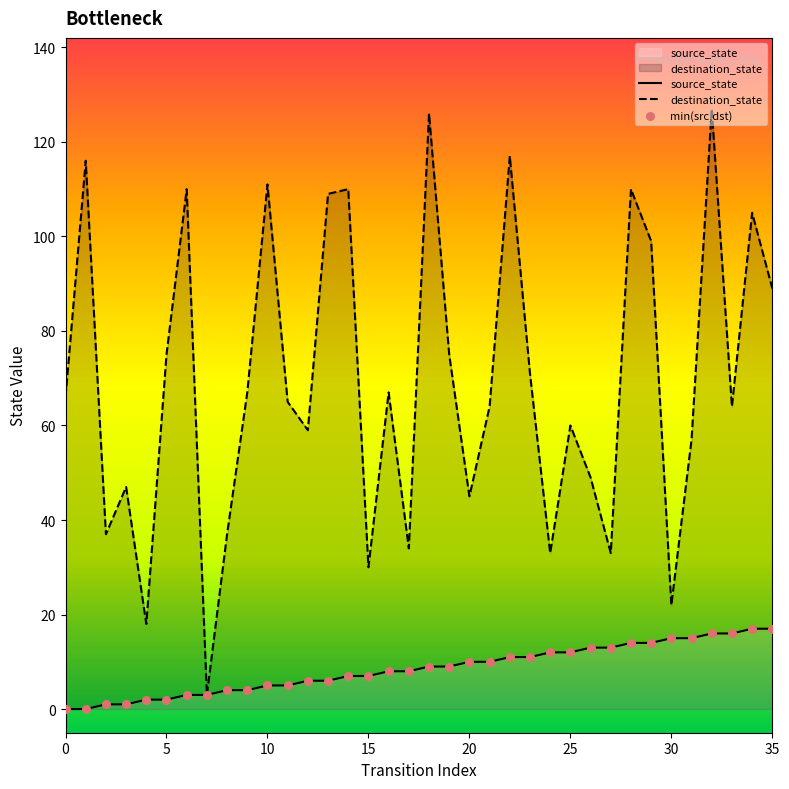

Is the value of source_state at 19 greater than the value of min(src,dst) at 14?

Yes